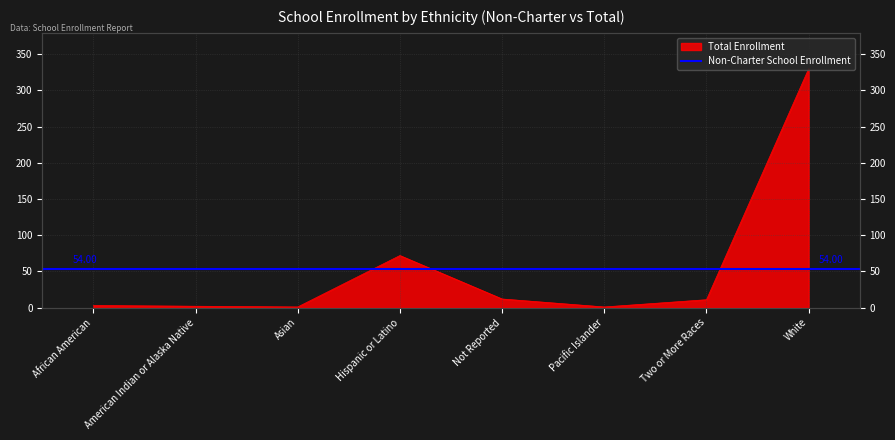

Which category has the highest value across all series?

White